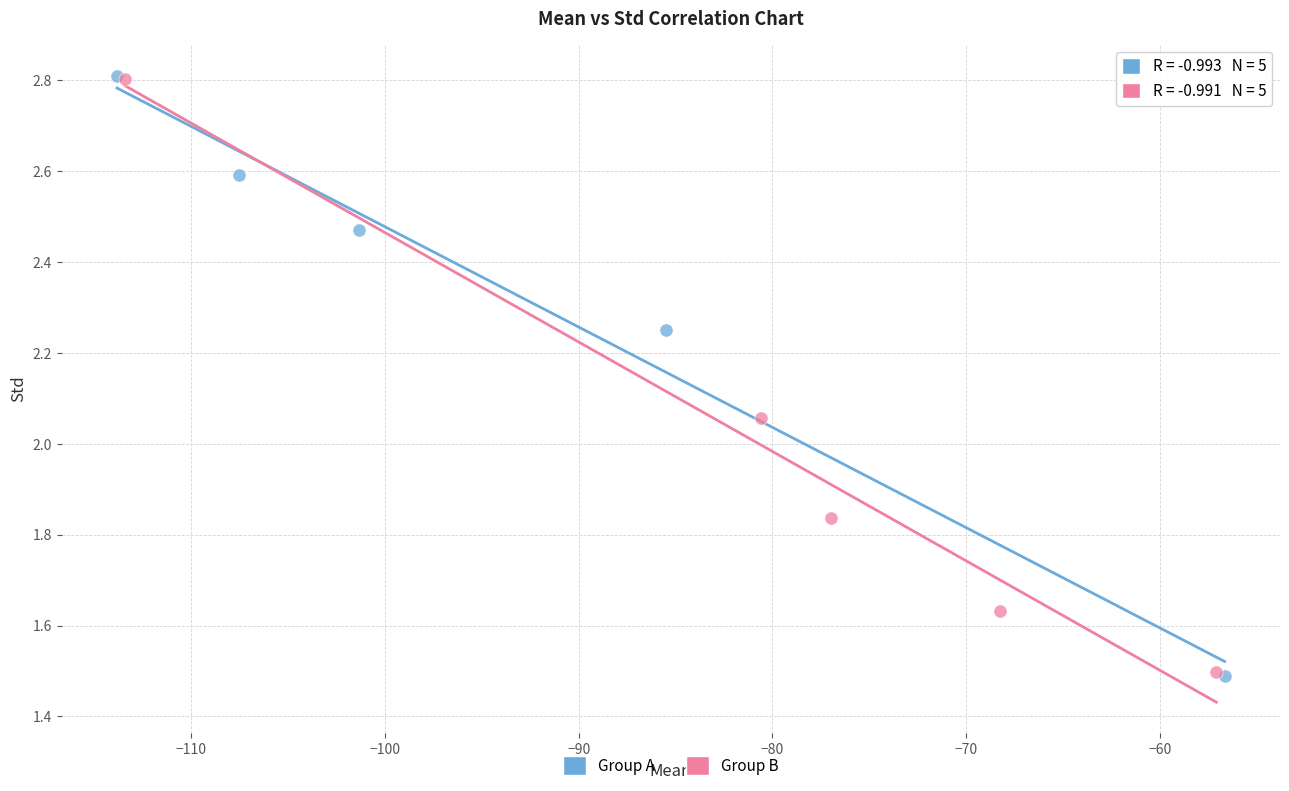

What are all the series names shown in the legend?

Group A, Group B